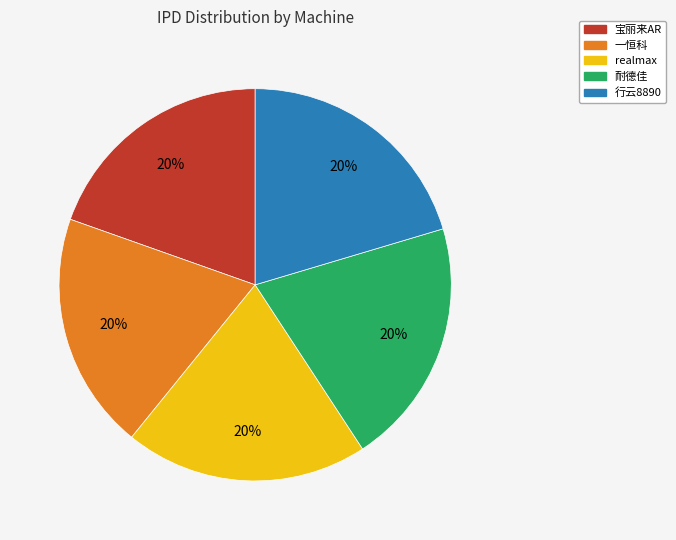

Is it true that realmax is 20% of the pie?

True